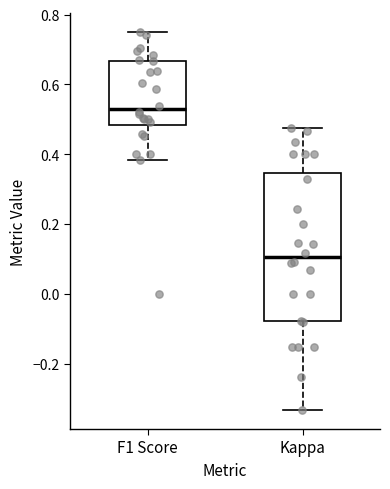

Reading left to right, transcribe this box plot: for each box, give where its median line is, the range the box spans, and where its two whiskers end, as read against the y-axis. The values are not printed on the chart, so give them approximately, as read against the axis.

F1 Score: median 0.52, box 0.48 to 0.66, whiskers 0.38 to 0.76
Kappa: median 0.10, box -0.08 to 0.34, whiskers -0.34 to 0.48